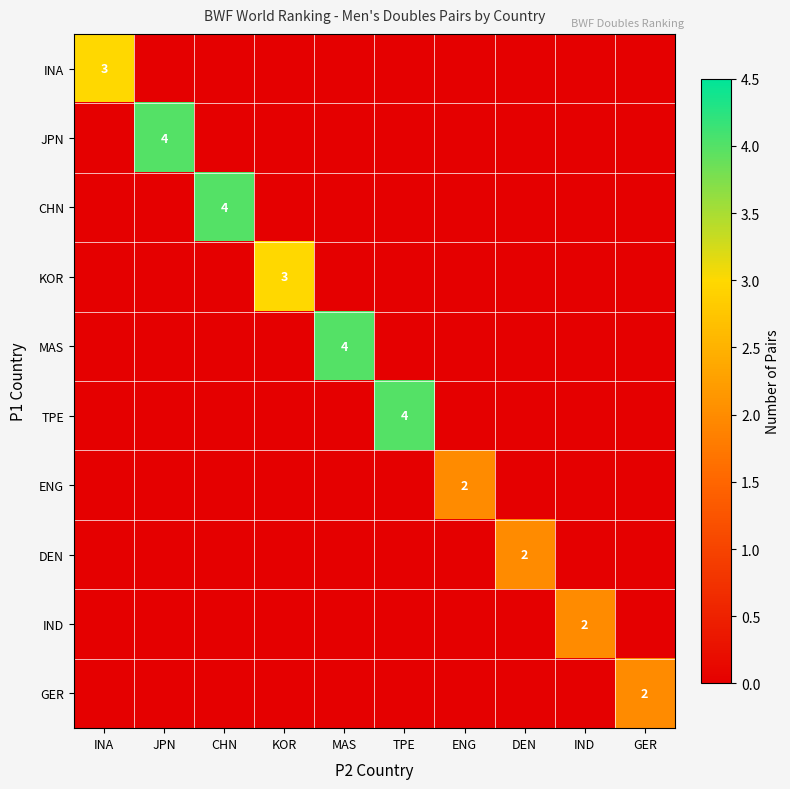

What is the difference between the maximum and second lowest values in the TPE series?

4